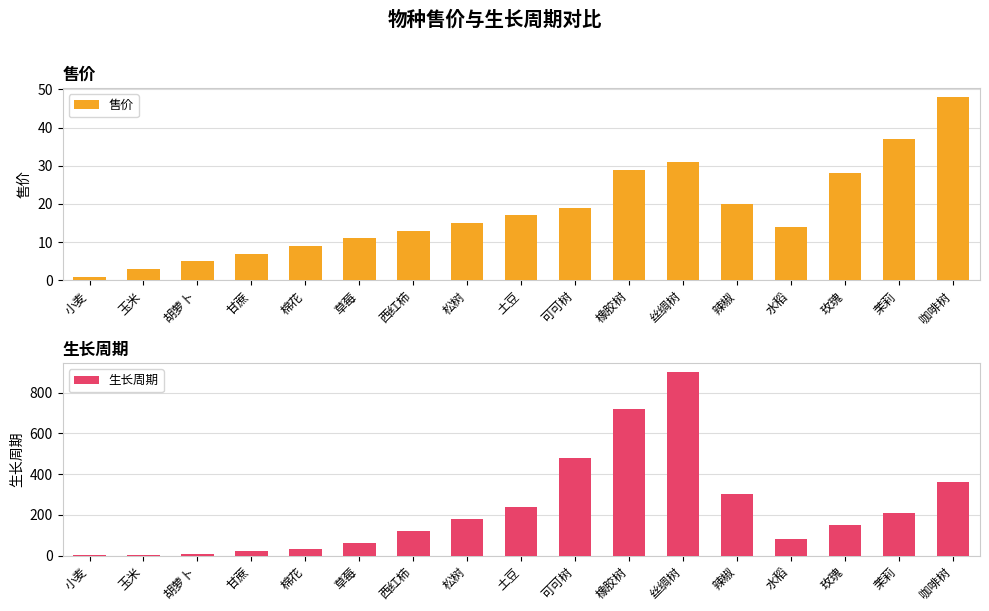

Between 松树 and 丝绸树, which is larger?

丝绸树